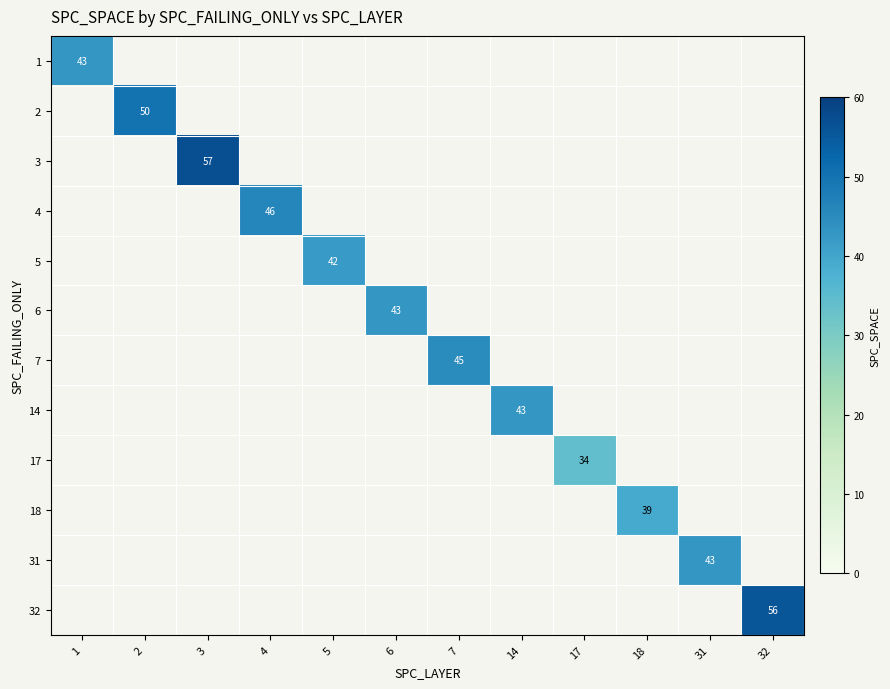

At how many categories does at least one series exceed 38?

11